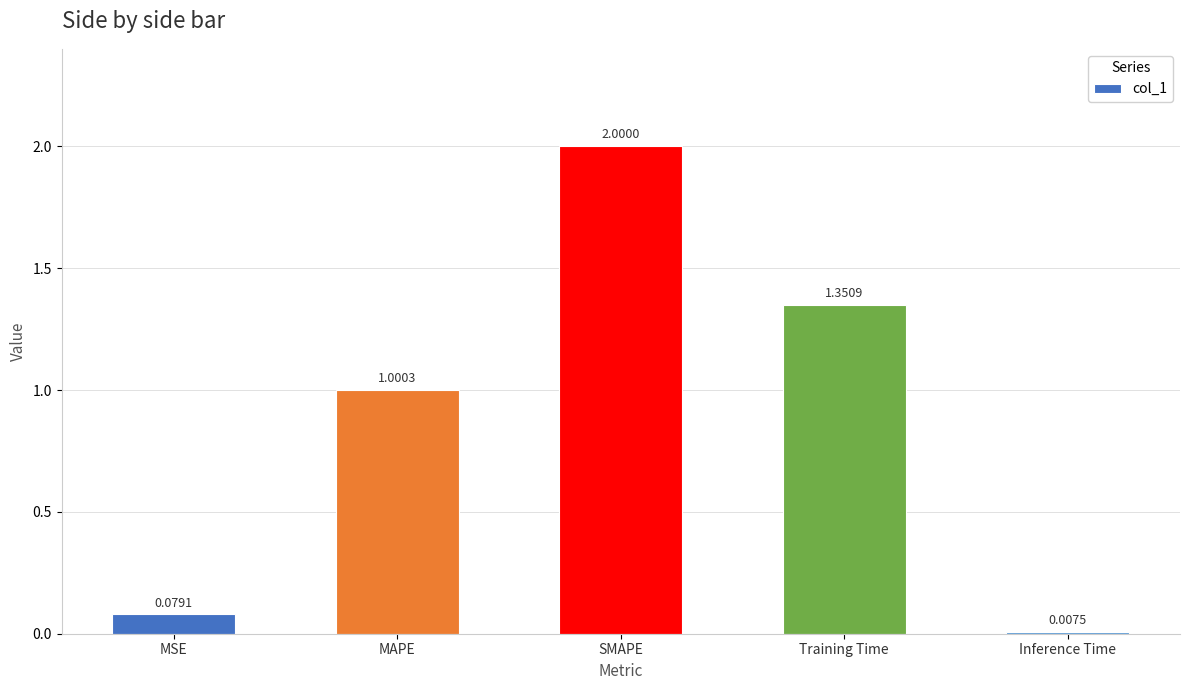

Rank the categories by value from lowest to highest.

Inference Time, MSE, MAPE, Training Time, SMAPE